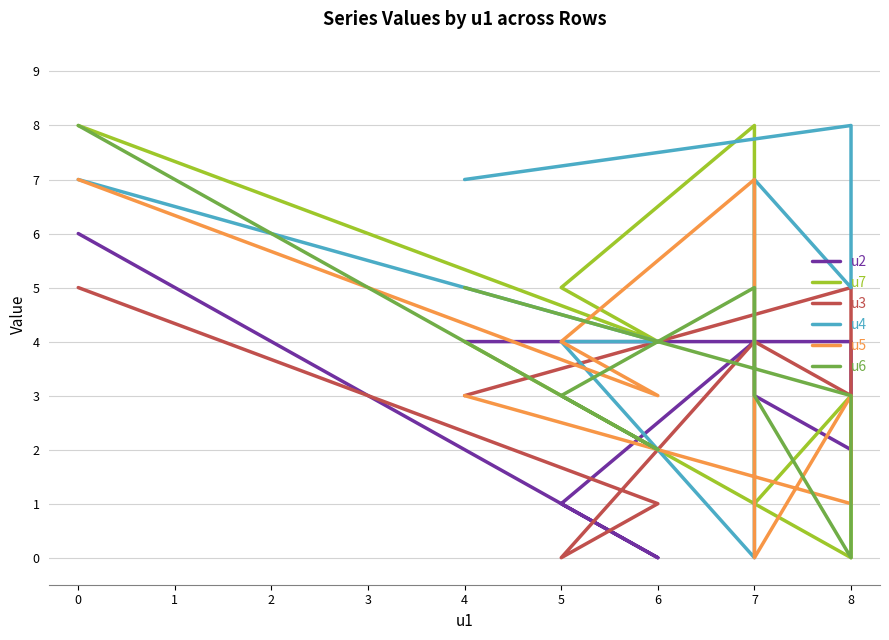

Is the value of u4 at 8 greater than the value of u7 at 8?

Yes